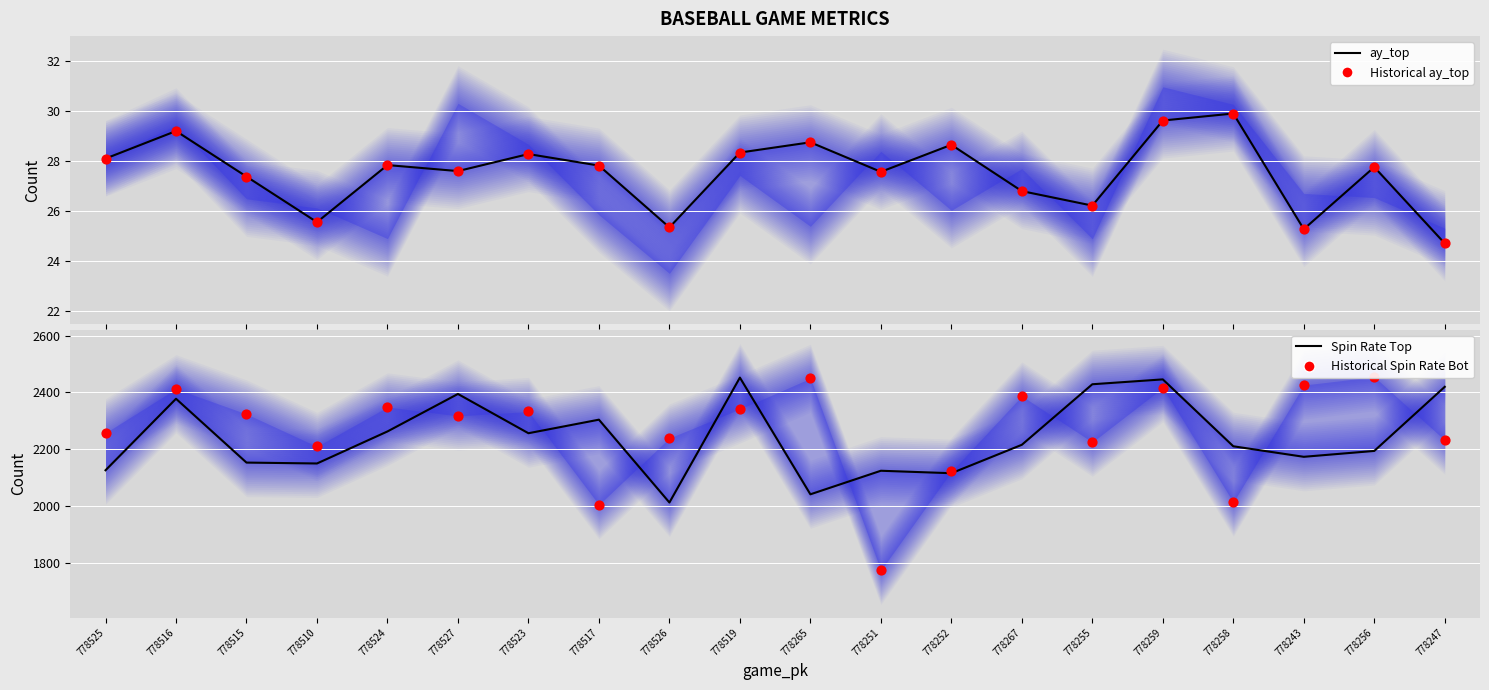

Which series reaches the maximum Y coordinate?

Historical Spin Rate Bot